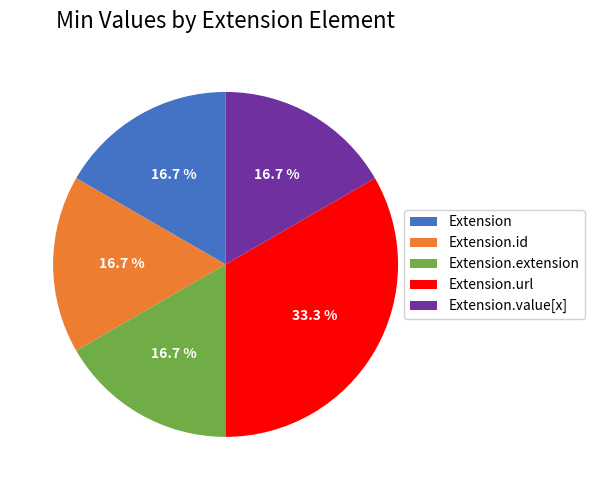

Which slice is the largest?

Extension.url